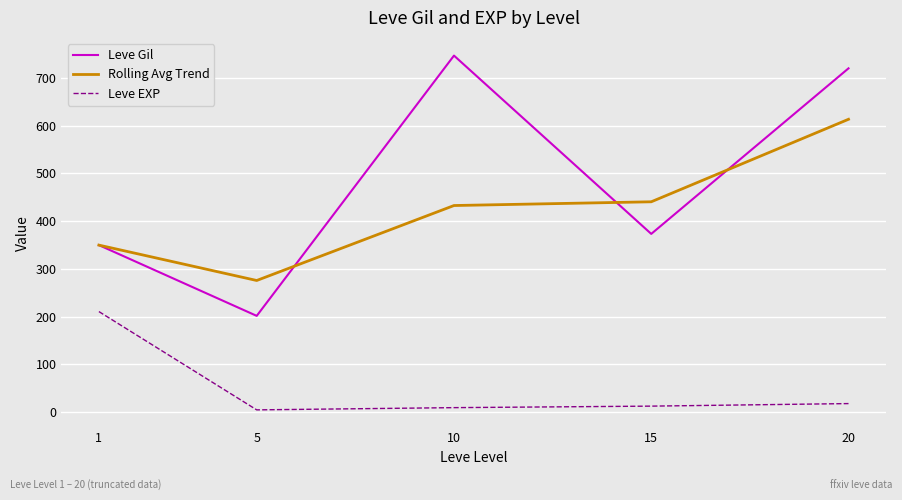

What are all the series names shown in the legend?

Leve Gil, Rolling Avg Trend, Leve EXP